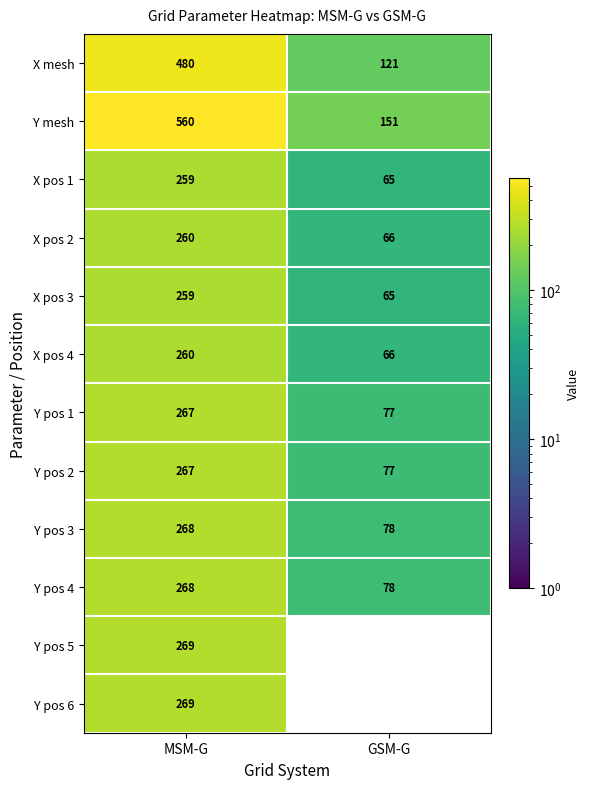

At which label does X pos 3 reach its minimum?

GSM-G